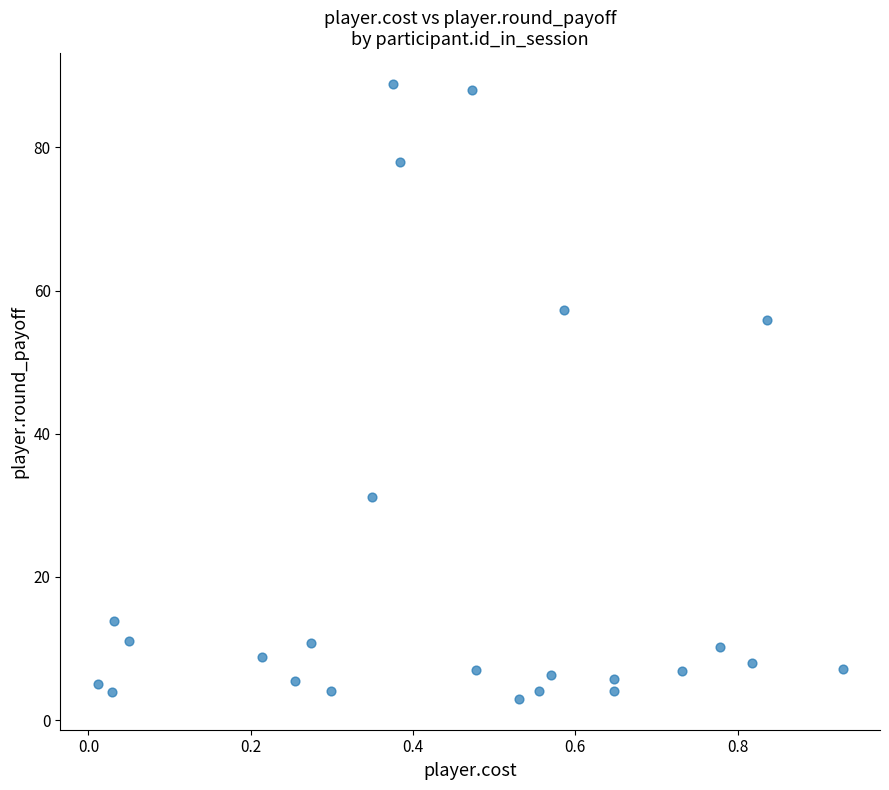

What is the range of X values (max minus min)?

0.9